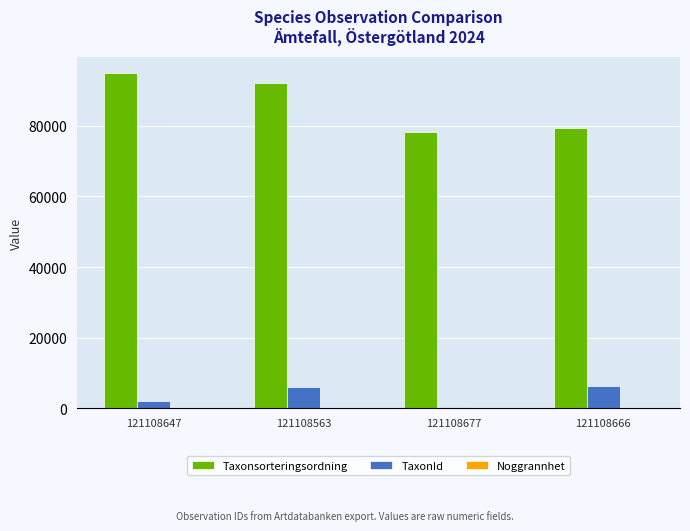

Where is TaxonId nearest to the value 3403?

121108647